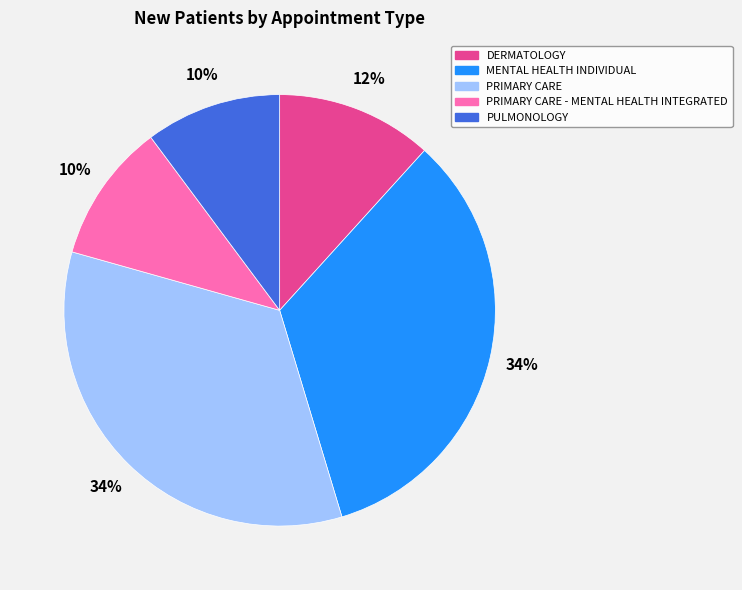

Is it true that DERMATOLOGY is 12% of the pie?

True